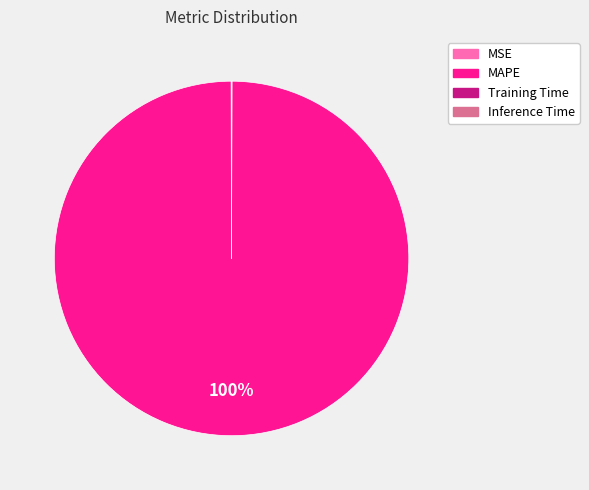

What is the largest slice in the pie chart?

MAPE